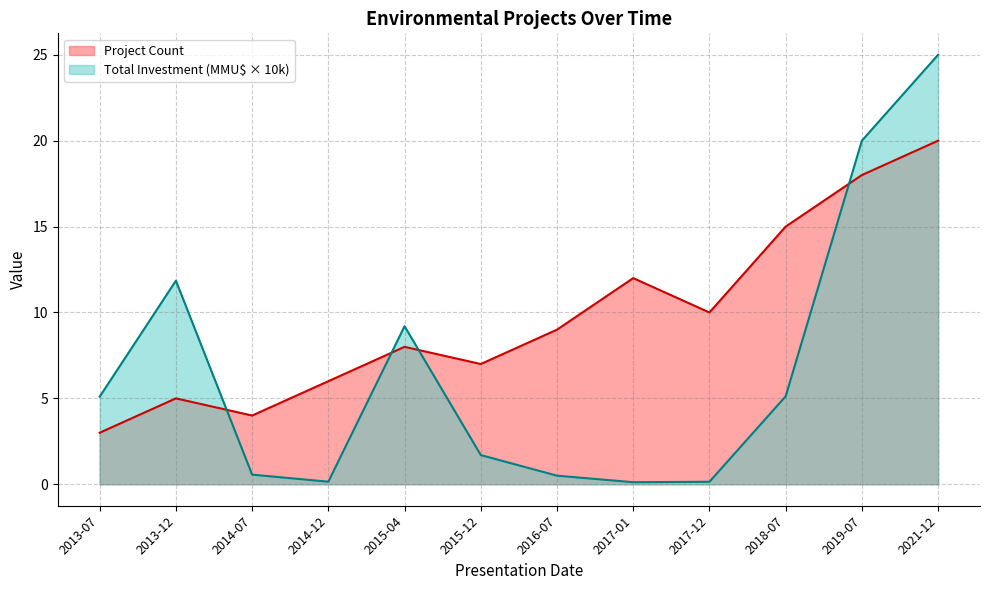

List the labels in order of Total Investment (MMU$) value, smallest first.

2017-01, 2017-12, 2014-12, 2016-07, 2014-07, 2015-12, 2013-07, 2018-07, 2015-04, 2013-12, 2019-07, 2021-12